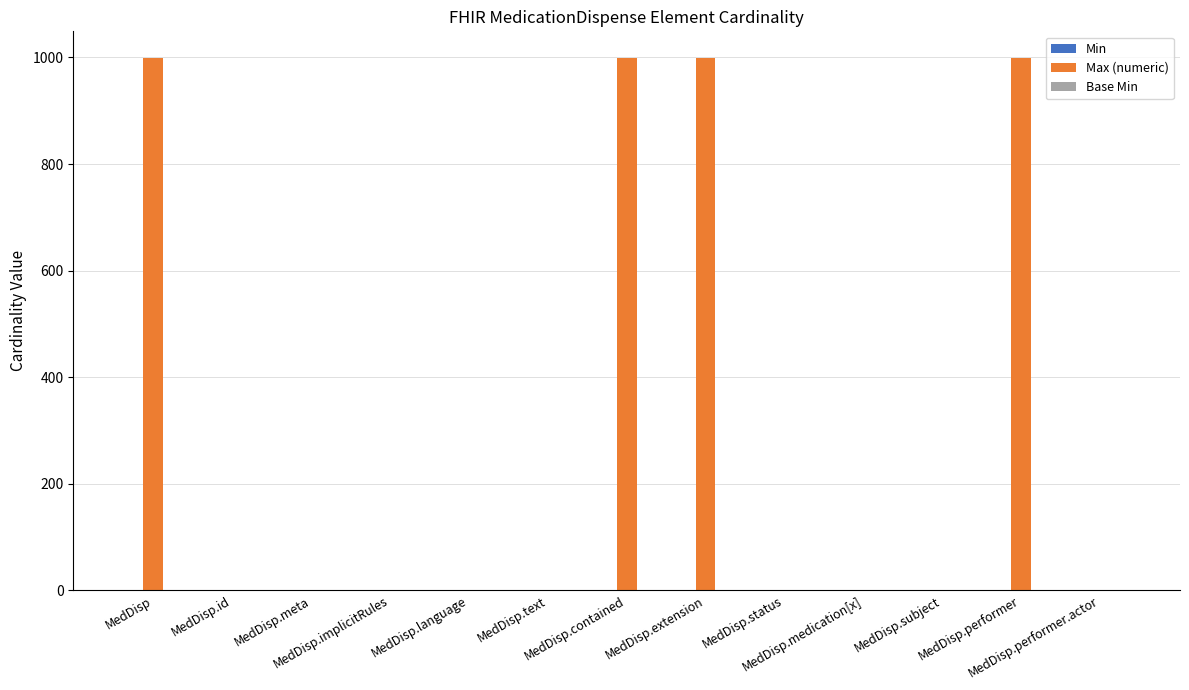

What is the sum of all Max (numeric) values?

4005